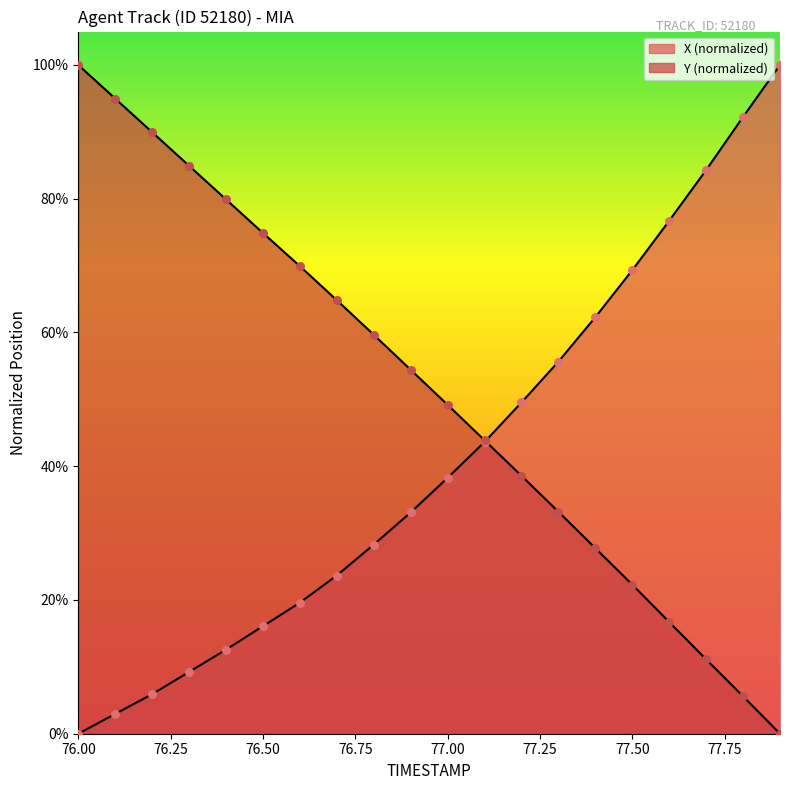

Which series reaches the maximum Y coordinate?

X